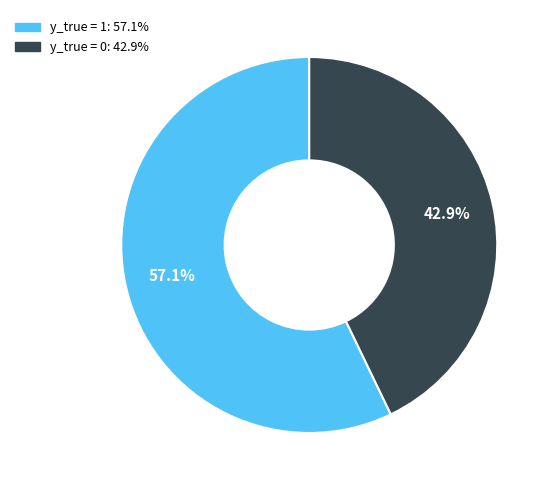

Which category has the biggest portion of the pie?

y_true = 1